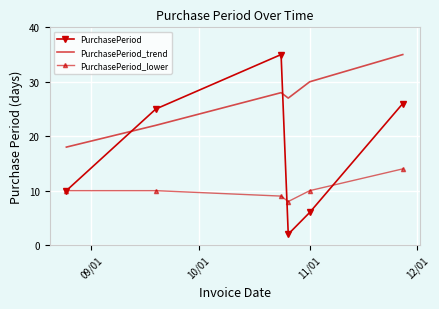

Which series has the widest spread of values?

PurchasePeriod